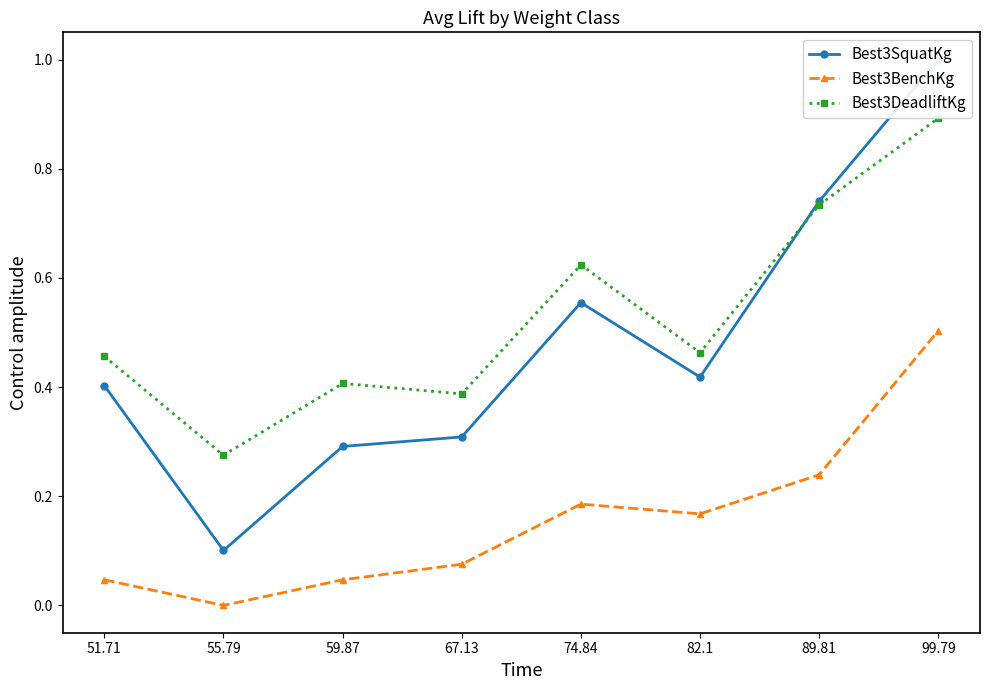

What is the total value across all series at 55.79?

0.4